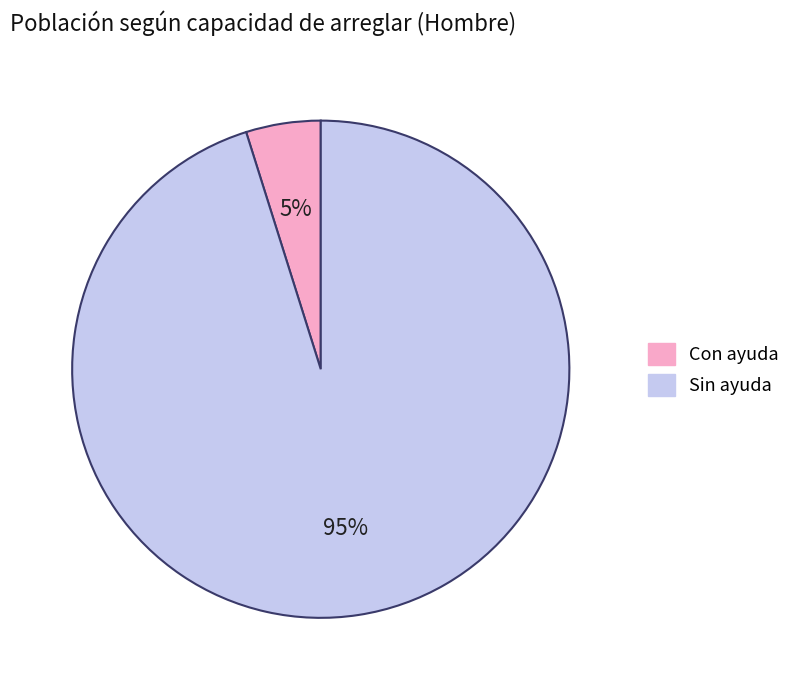

How many slices are in this pie chart?

2